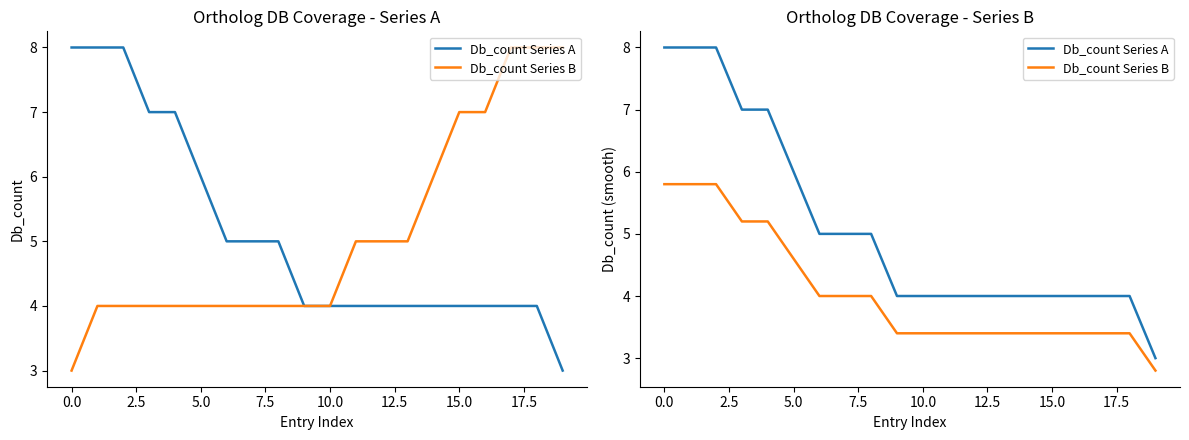

Read the Db_count Series B value at 18.

3.4